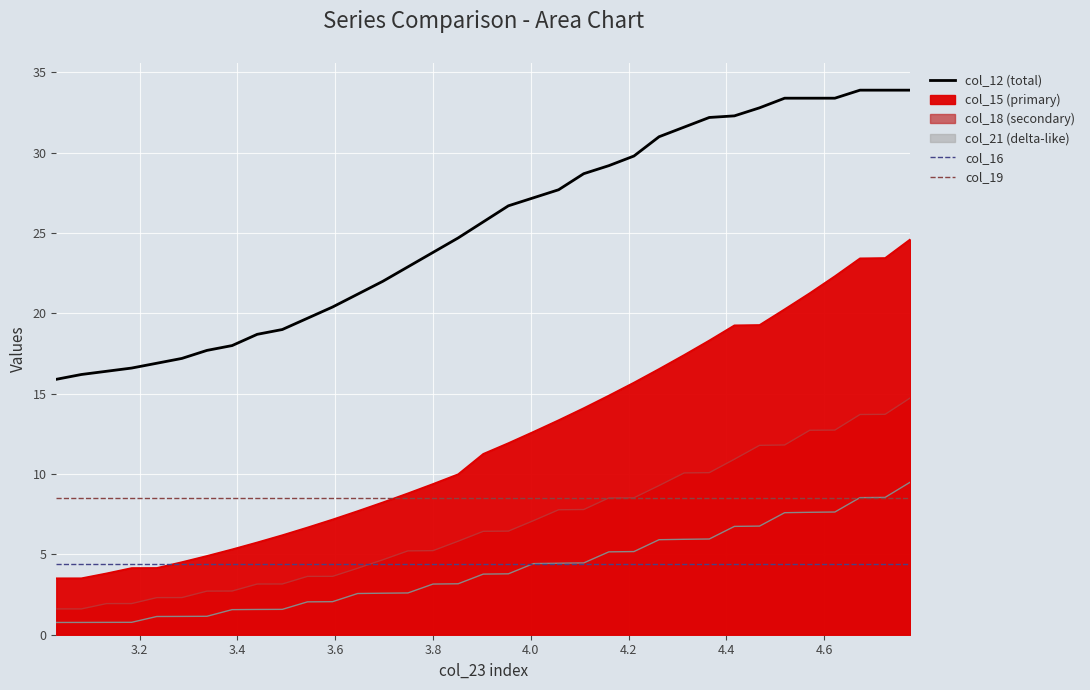

How many data points does each series have?

35